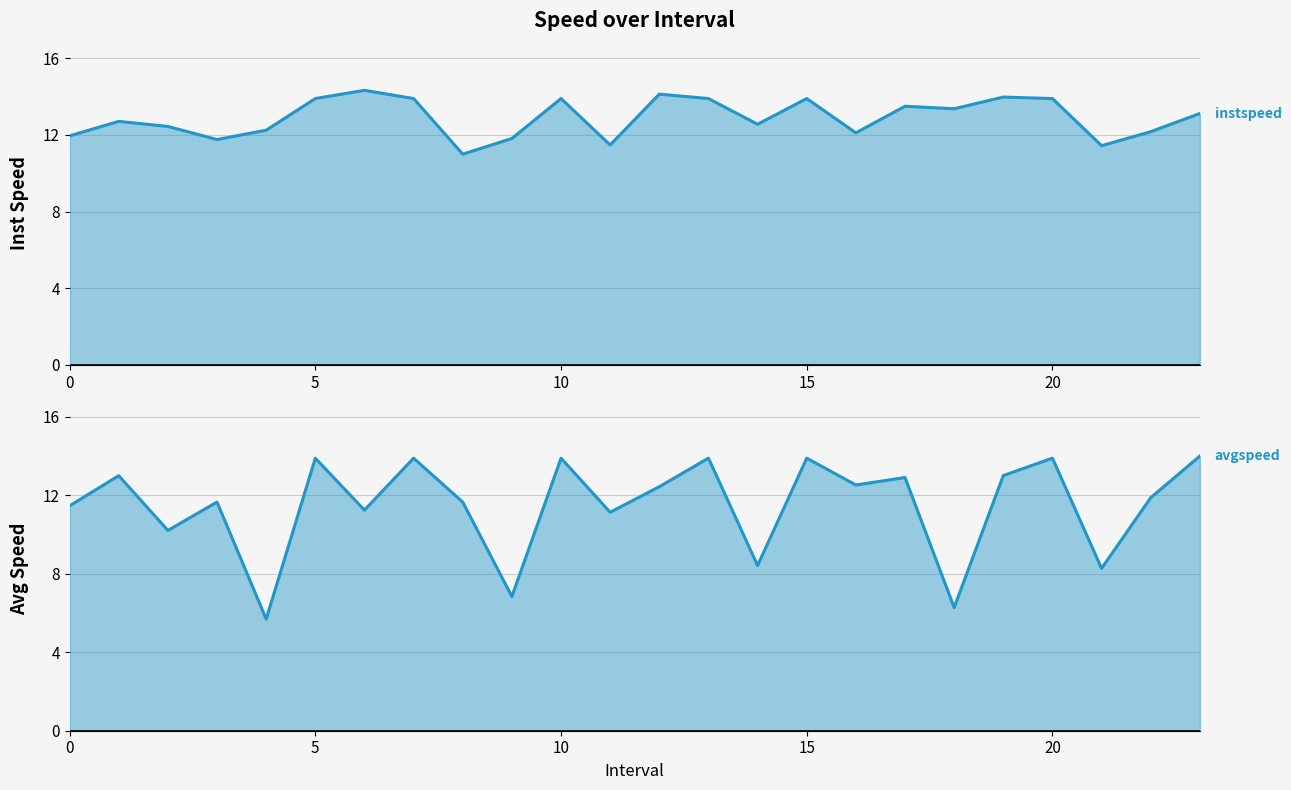

What is the sum of all avgspeed values?

275.9